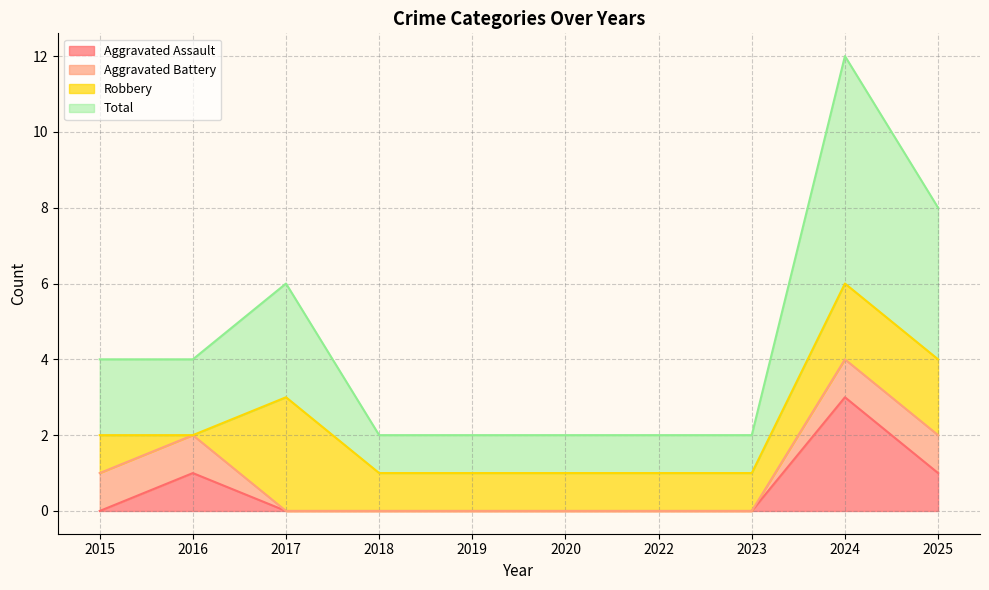

Which series has the largest total across all categories?

Total